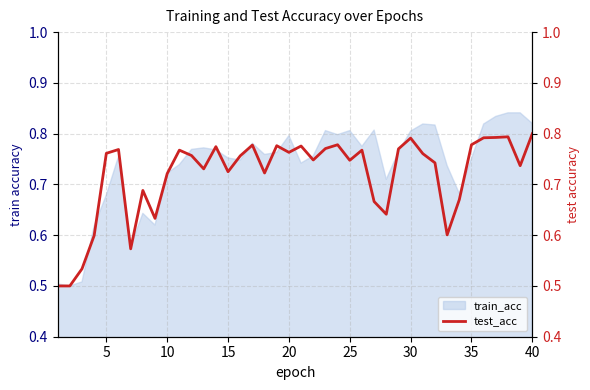

What is the value of the 4th point from the left?

0.6